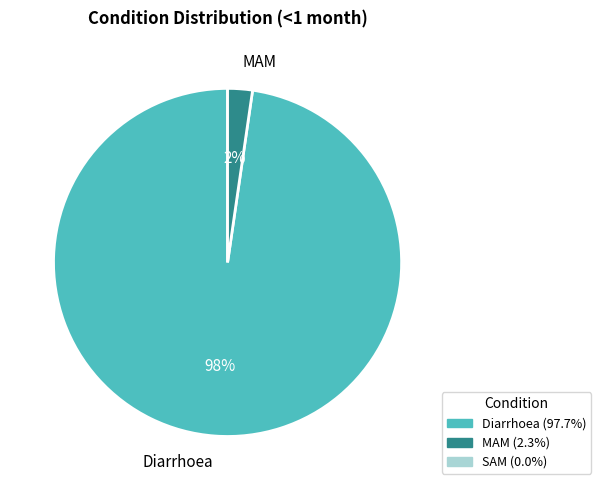

Is there a majority slice in this chart?

Yes